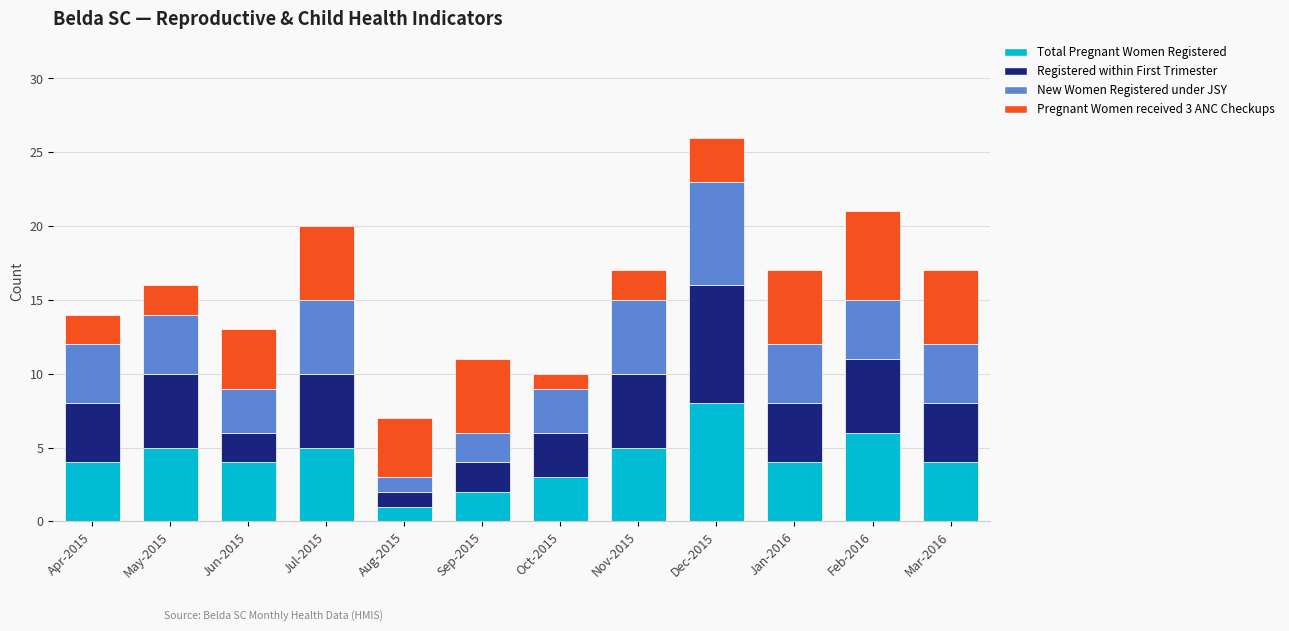

Which category has the lowest value in the Total Pregnant Women Registered series?

Aug-2015